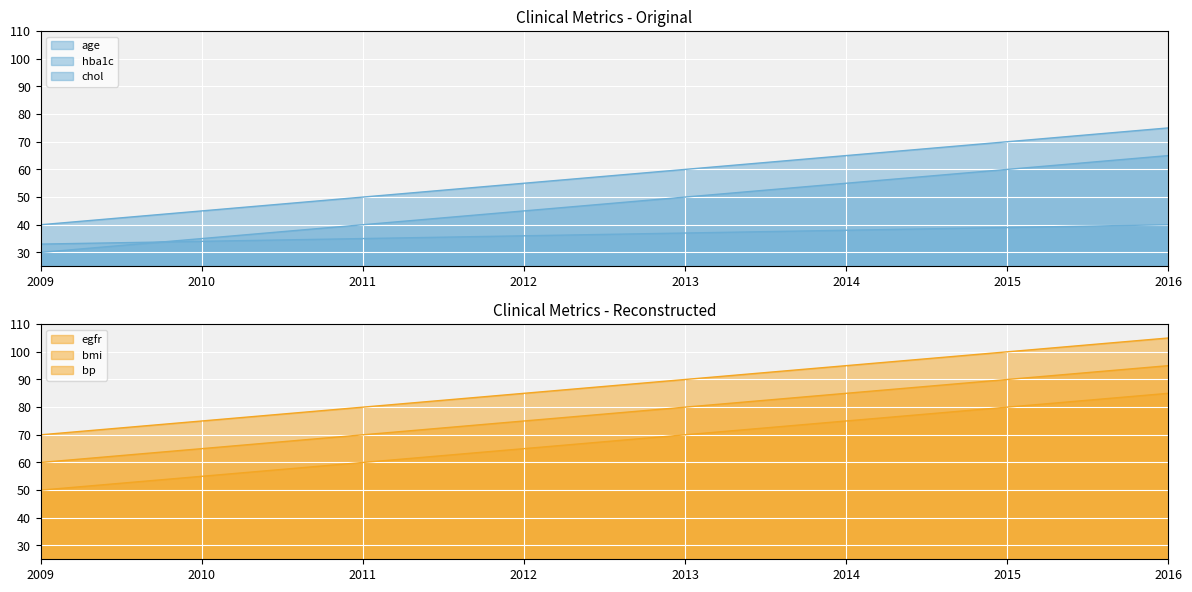

True or false: chol and hba1c intersect in this chart.

False